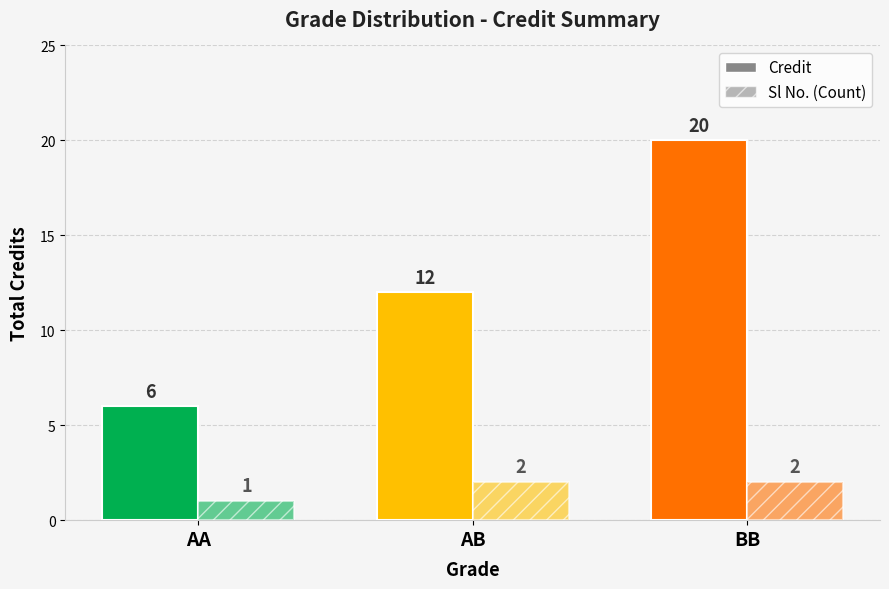

How many Sl No. (Count) values are between 1 and 2?

3